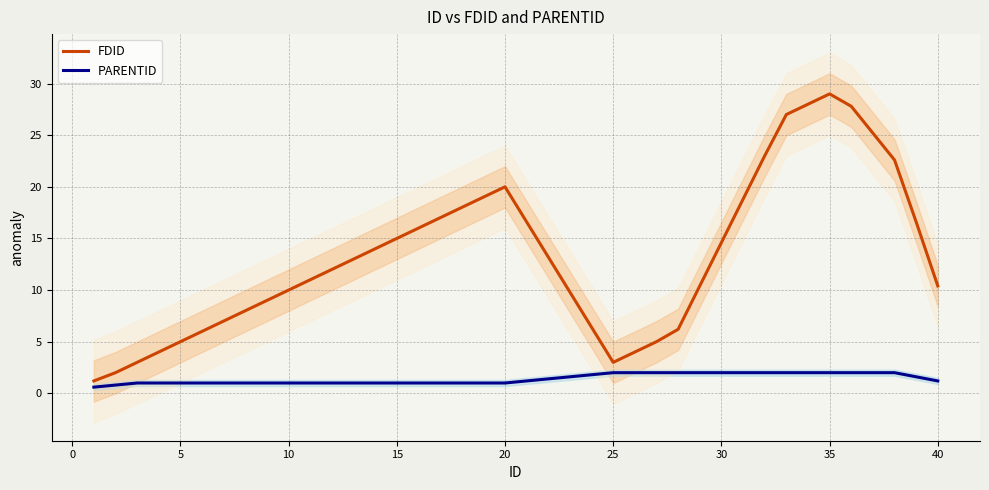

Does the chart have visible grid lines?

Yes